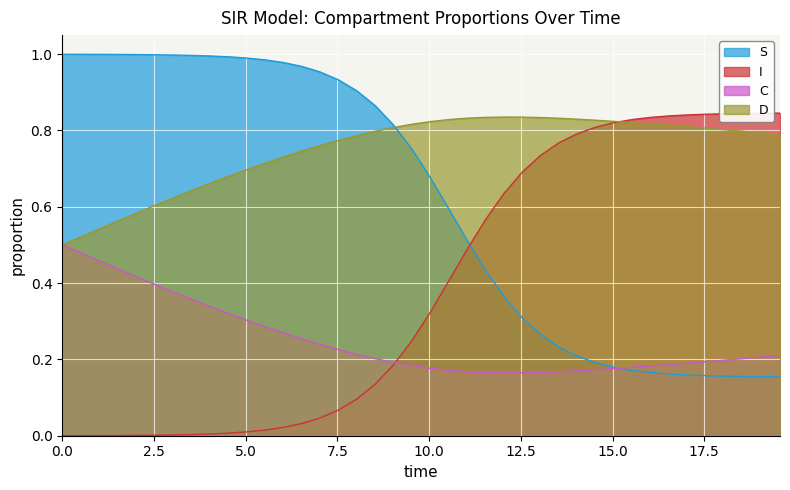

What is the maximum value shown in the chart?

1.0